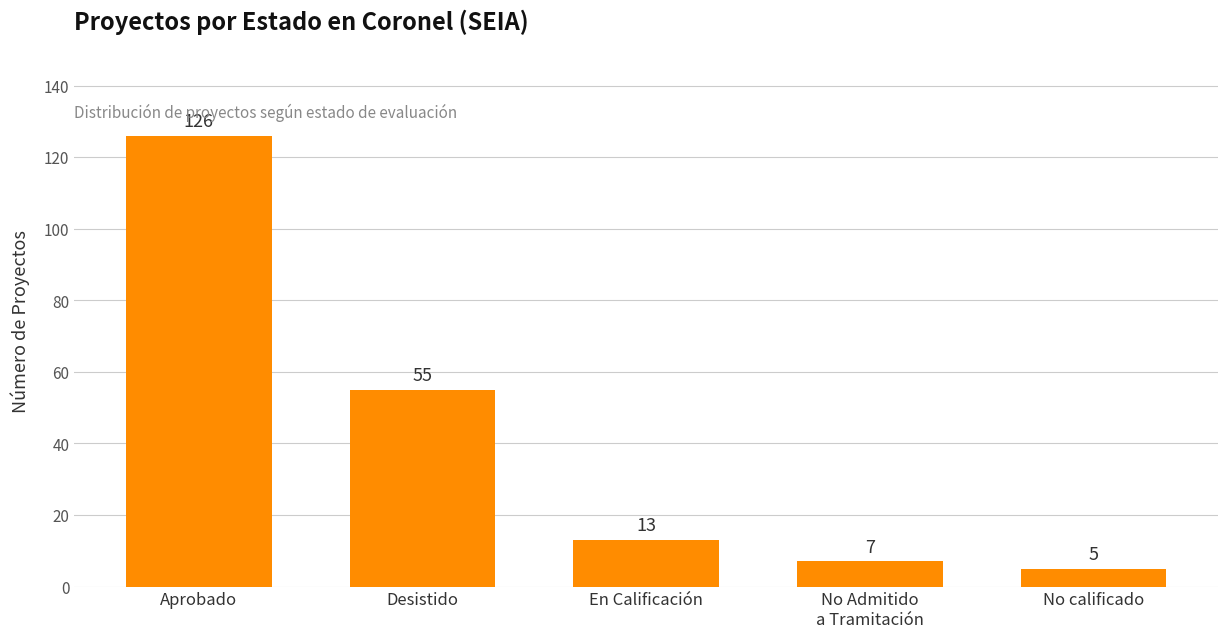

Count the number of data series in this chart.

1